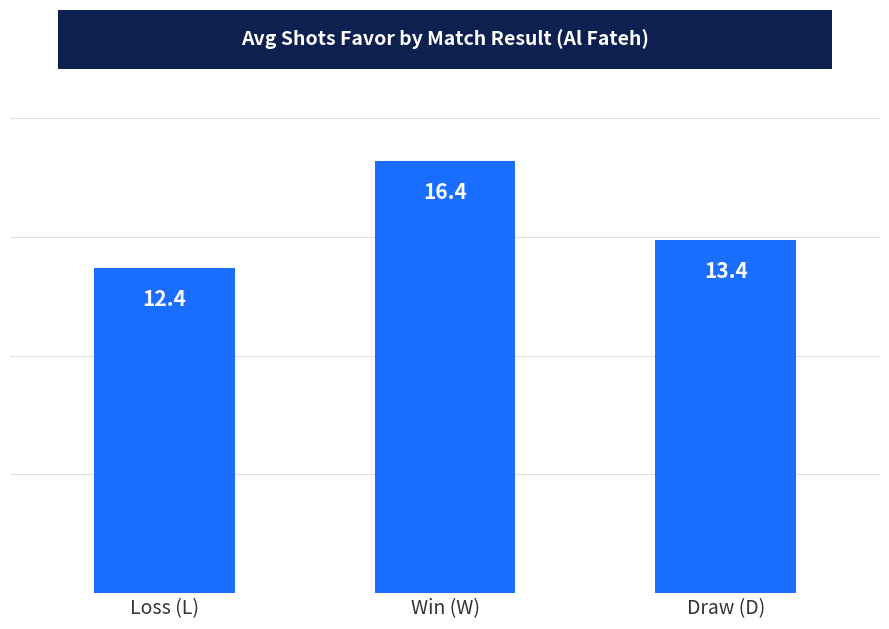

The chart shows a value of 22.4 at Draw (D). True or false?

False